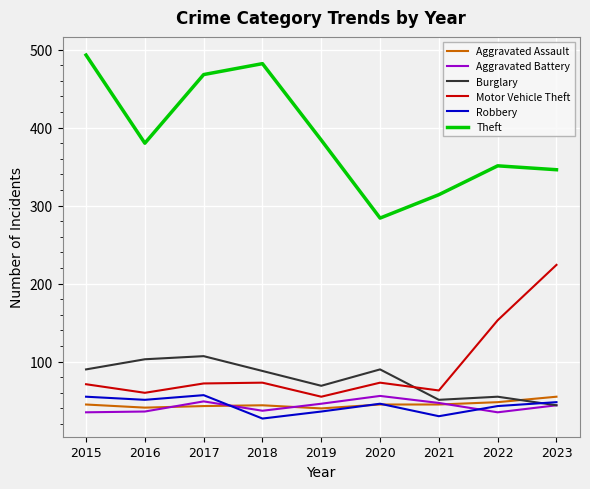

True or false: Aggravated Assault has a value of 45 at 2021.

True